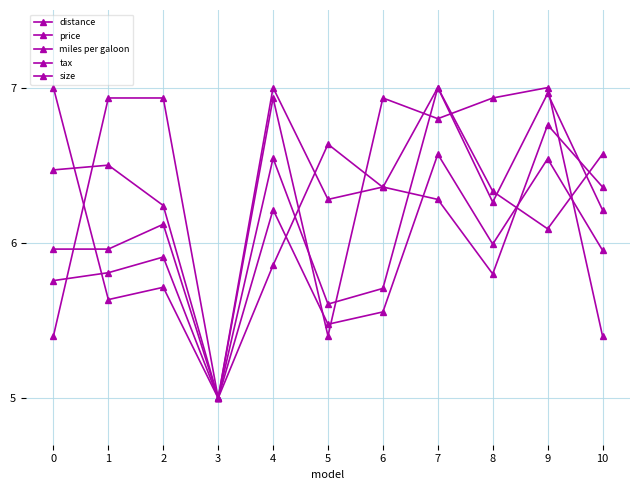

True or false: distance and miles per galoon intersect in this chart.

True